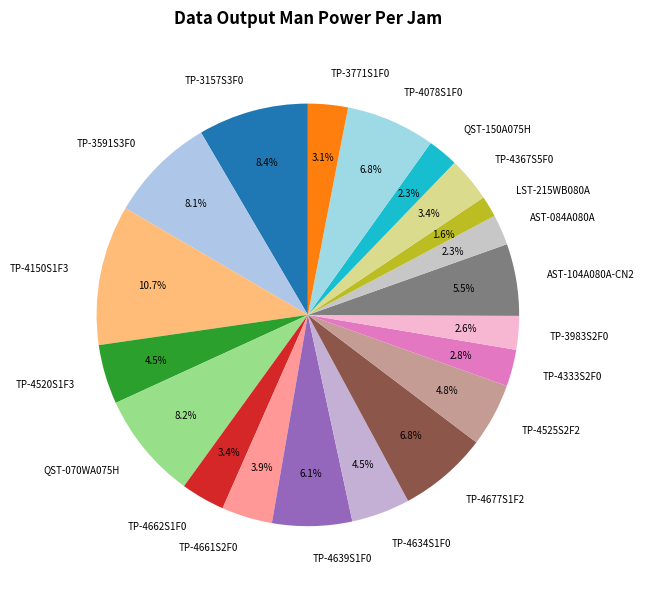

Is the sum of TP-4634S1F0 and QST-070WA075H greater than half?

No